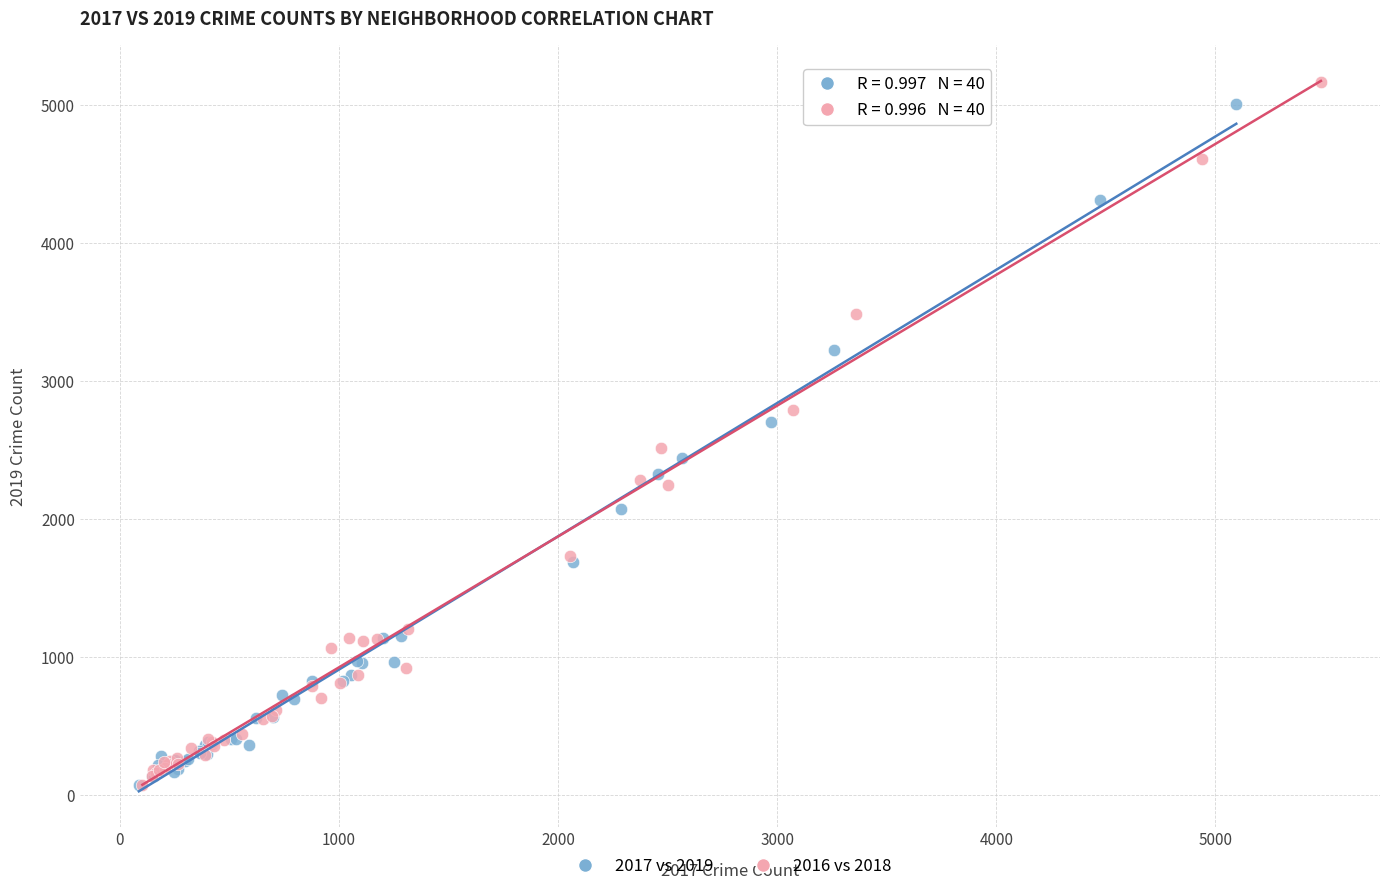

What are all the series names shown in the legend?

2017 vs 2019, 2016 vs 2018